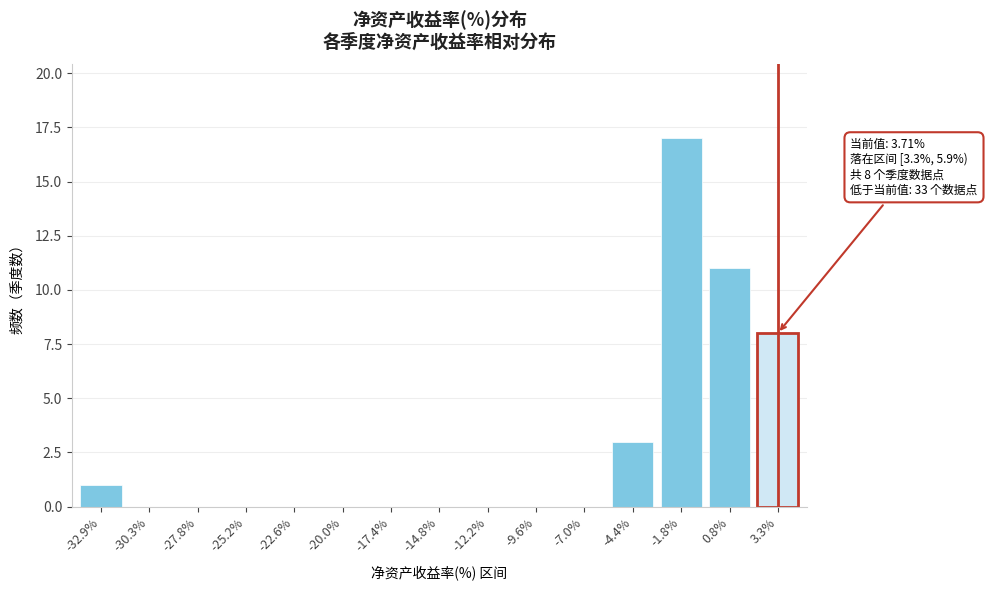

Reading left to right, what are all the values shown in this chart?

-32.9%=1	-30.3%=0	-27.8%=0	-25.2%=0	-22.6%=0	-20.0%=0	-17.4%=0	-14.8%=0	-12.2%=0	-9.6%=0	-7.0%=0	-4.4%=3	-1.8%=17	0.8%=11	3.3%=8